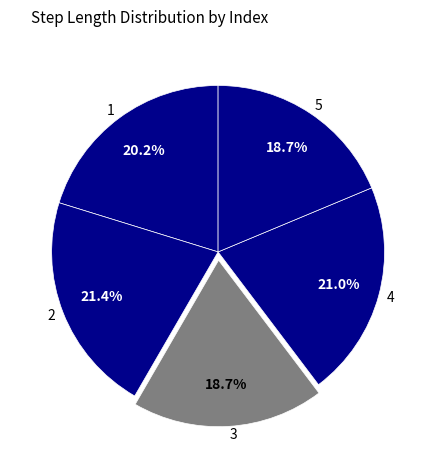

Does any single category account for the majority?

No